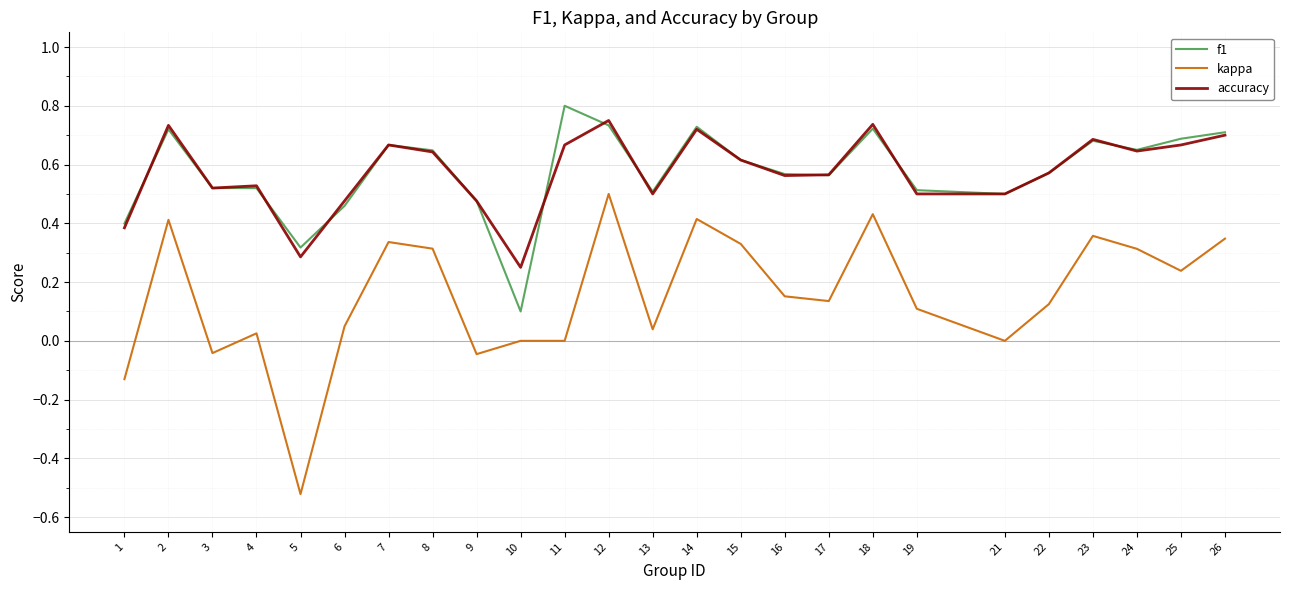

At which label is accuracy closest to 0?

10